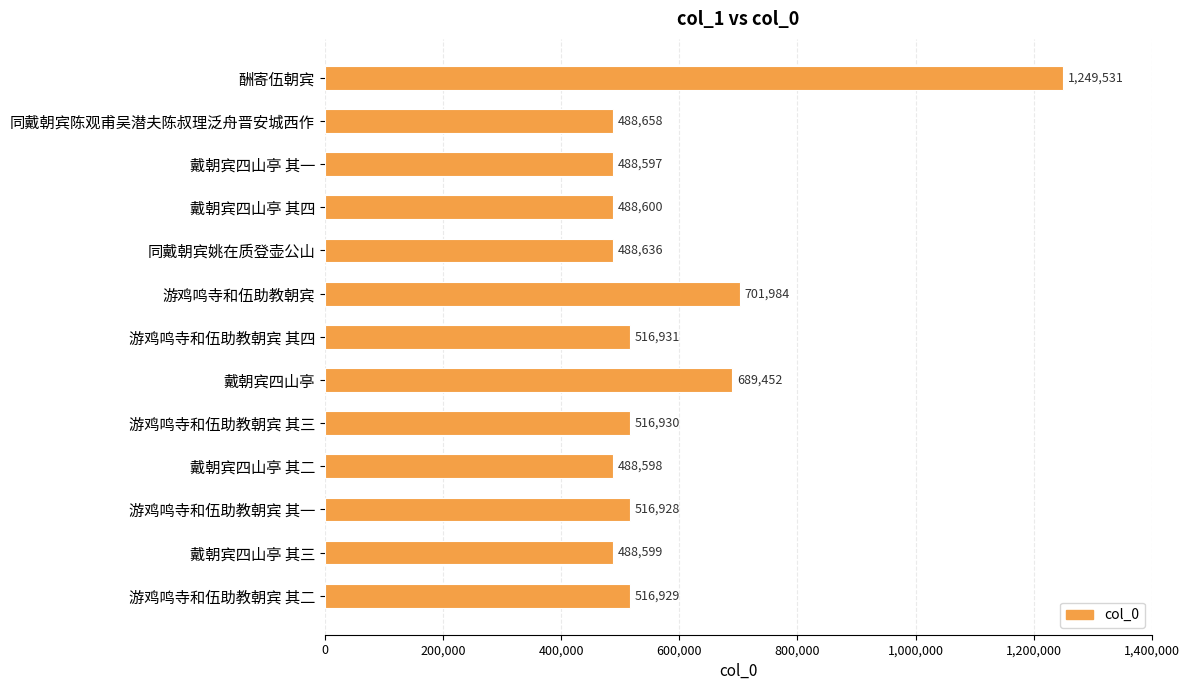

List the labels in order of value, smallest first.

戴朝宾四山亭 其一, 戴朝宾四山亭 其二, 戴朝宾四山亭 其三, 戴朝宾四山亭 其四, 同戴朝宾姚在质登壶公山, 同戴朝宾陈观甫吴潜夫陈叔理泛舟晋安城西作, 游鸡鸣寺和伍助教朝宾 其一, 游鸡鸣寺和伍助教朝宾 其二, 游鸡鸣寺和伍助教朝宾 其三, 游鸡鸣寺和伍助教朝宾 其四, 戴朝宾四山亭, 游鸡鸣寺和伍助教朝宾, 酬寄伍朝宾